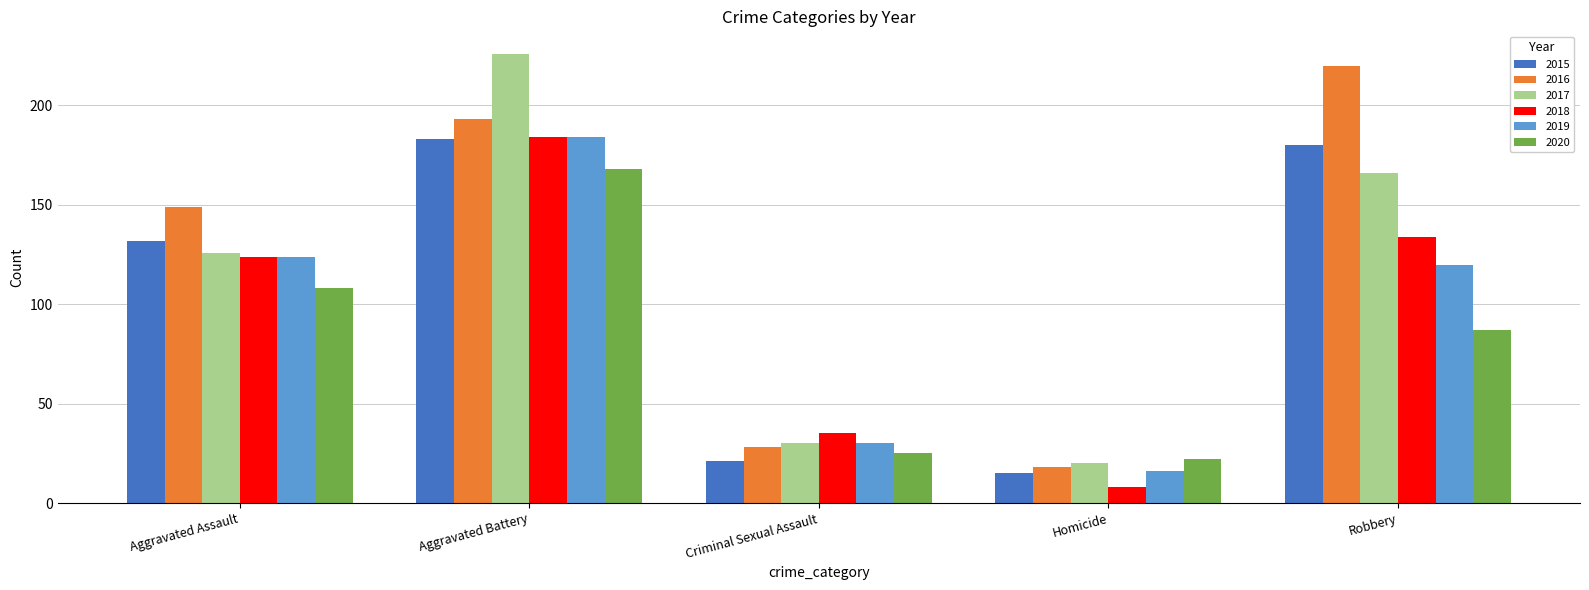

At which label does 2019 first exceed 120?

Aggravated Assault